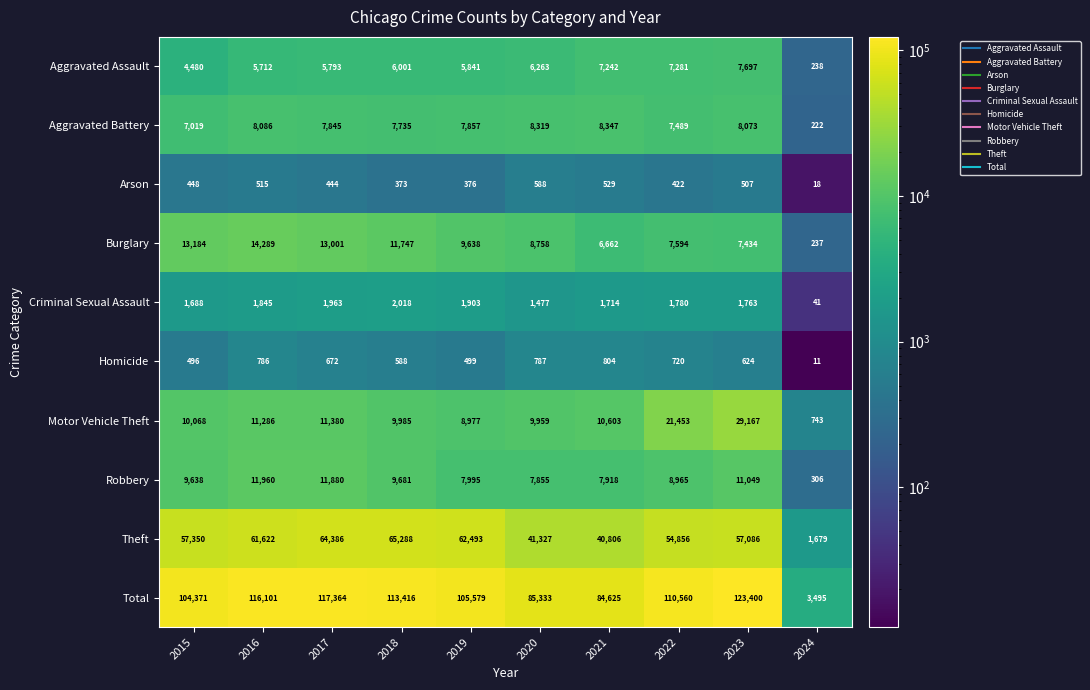

List the series in order of their peak value, highest first.

Total, Theft, Motor Vehicle Theft, Burglary, Robbery, Aggravated Battery, Aggravated Assault, Criminal Sexual Assault, Homicide, Arson